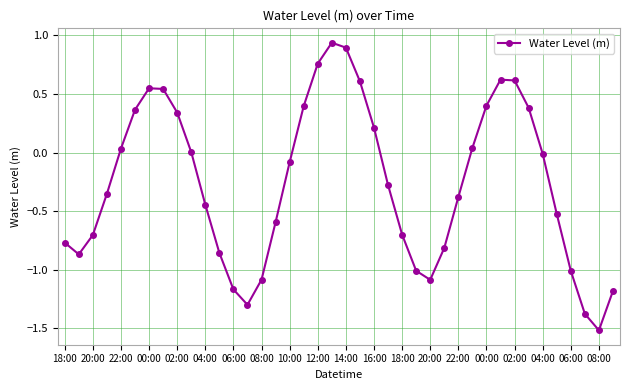

How many points are higher than both their immediate neighbors (excluding endpoints)?

3